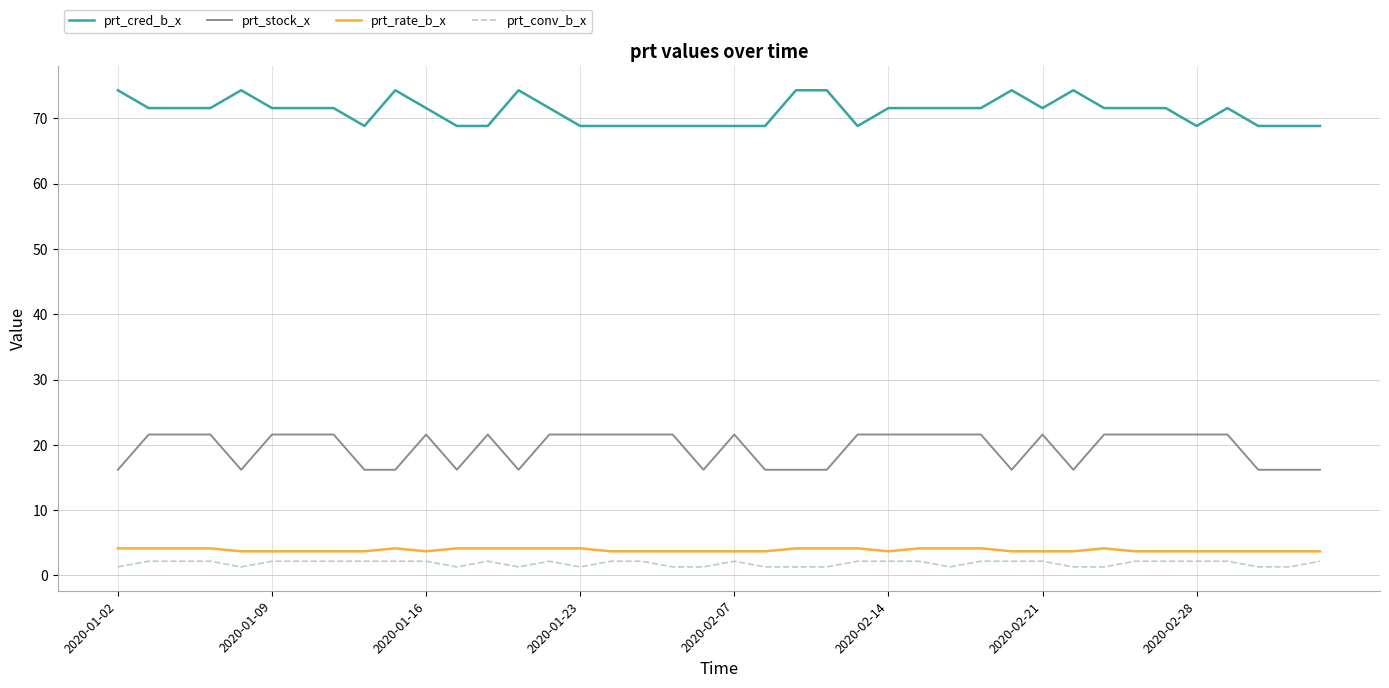

True or false: prt_stock_x and prt_conv_b_x cross at least once.

False